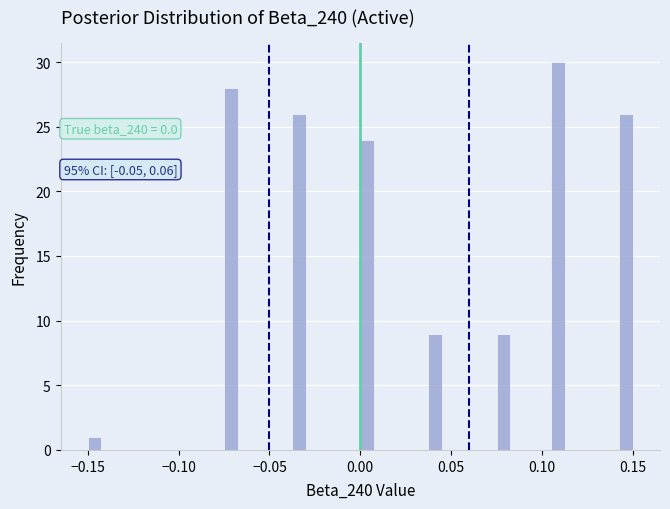

Around what value on the x-axis is the tallest bar? Give the approximate position of its centre, as read against the axis.

0.110